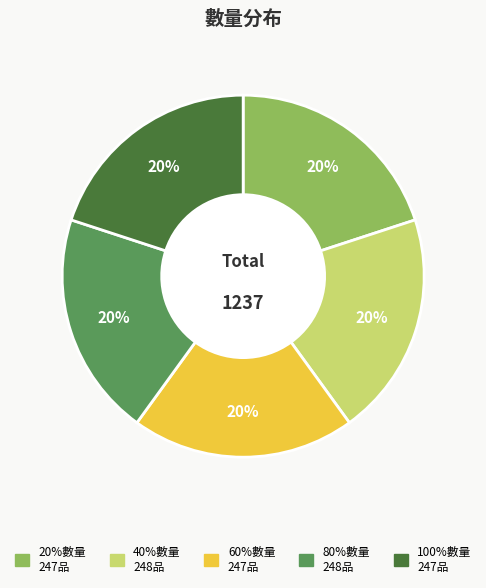

Does any single category account for the majority?

No